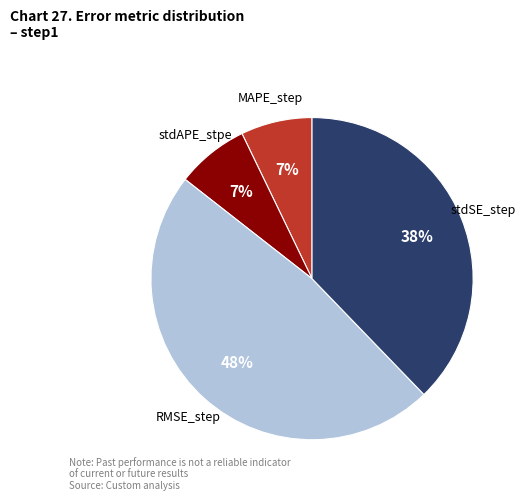

To the nearest percent, what is the combined percentage of MAPE_step and stdAPE_stpe?

14%